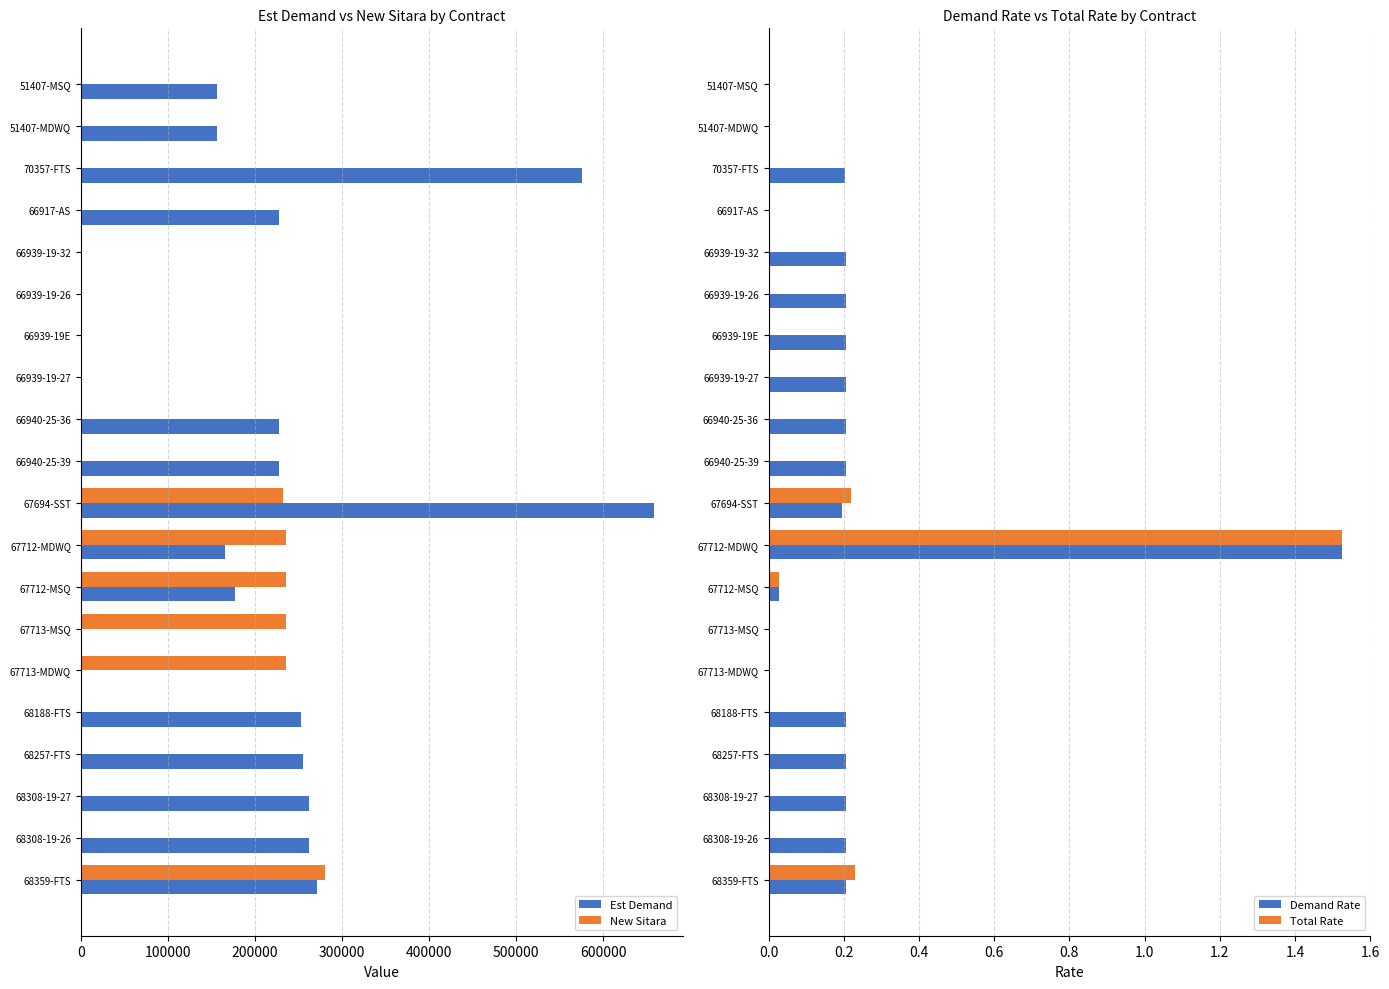

Reading right to left, what are all the values shown in this chart?

Est Demand: 271307.0	262094.0	262094.0	254718.0	253195.0	0.0	0.0	177283.0	165580.0	658298.0	228134.0	228134.0	0.0	0.0	0.0	0.0	228085.0	575478.0	156569.0	156569.0
New Sitara: 280570.0	0.0	0.0	0.0	0.0	235876.0	235876.0	235876.0	235876.0	231723.0	0.0	0.0	0.0	0.0	0.0	0.0	0.0	0.0	0.0	0.0
Demand Rate: 0.2	0.2	0.2	0.2	0.2	0.0	0.0	0.0	1.5	0.2	0.2	0.2	0.2	0.2	0.2	0.2	0.0	0.2	0.0	0.0
Total Rate: 0.2	0.0	0.0	0.0	0.0	0.0	0.0	0.0	1.5	0.2	0.0	0.0	0.0	0.0	0.0	0.0	0.0	0.0	0.0	0.0